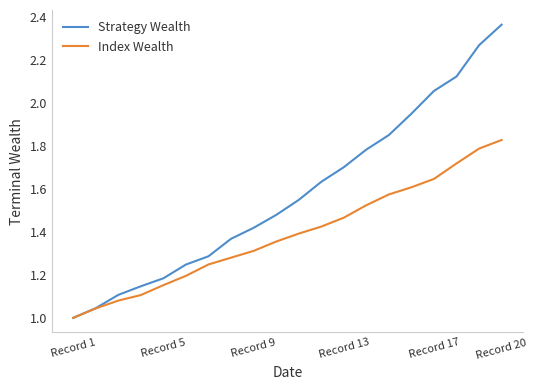

Which series has the largest total across all categories?

Strategy Wealth